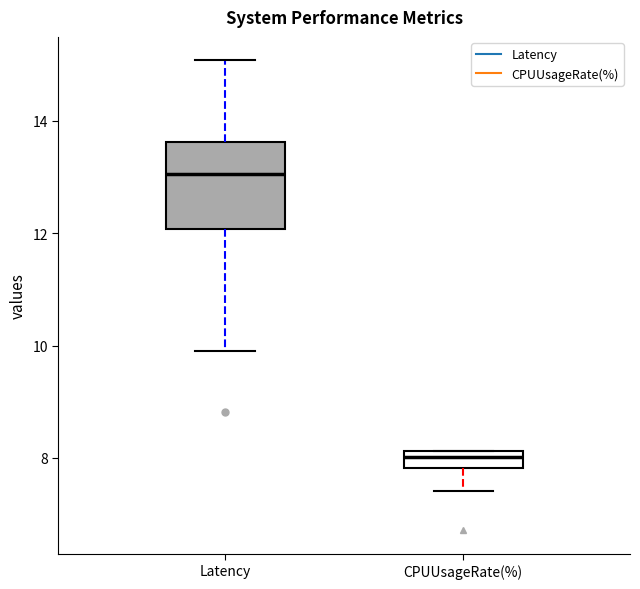

Which box's median line is the highest?

Latency